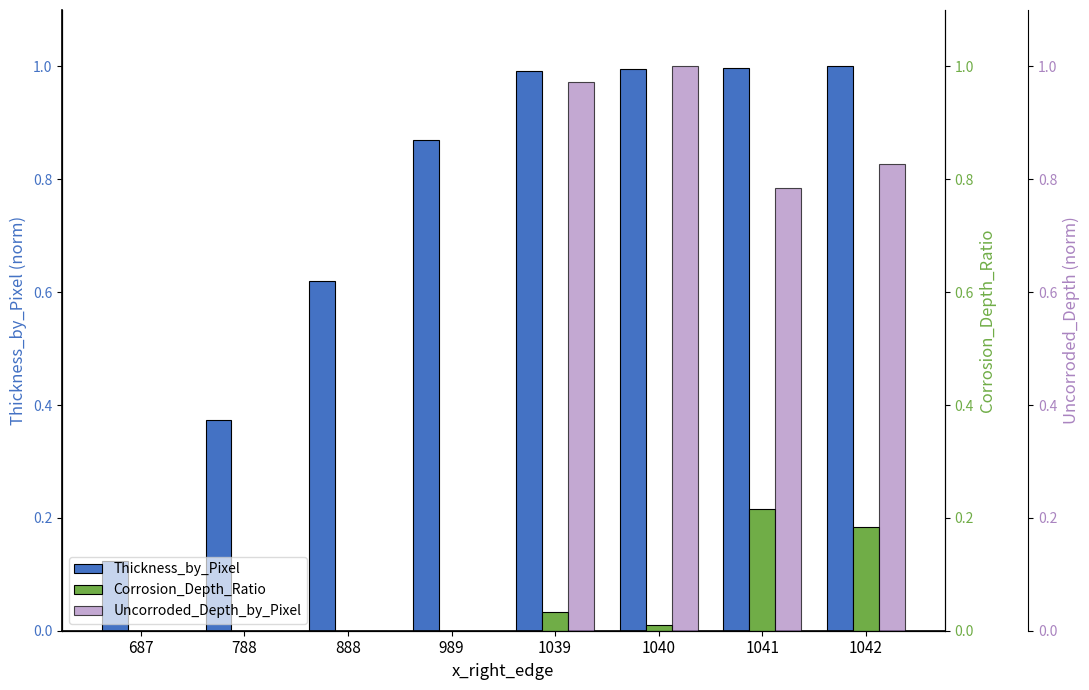

What is the highest value of the Corrosion_Depth_Ratio series?

0.2